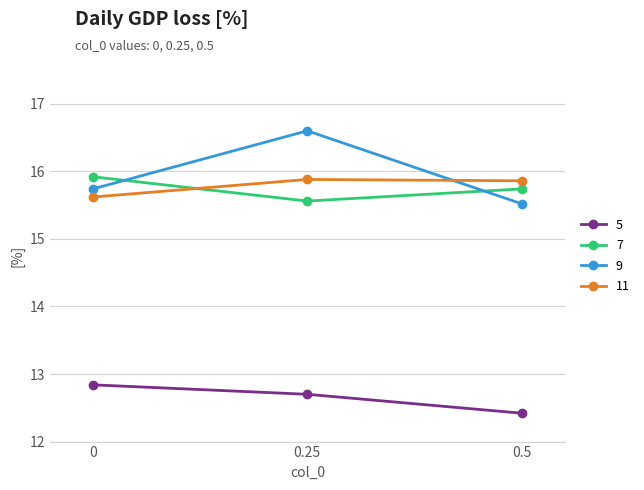

Count the 5 values in the range 12 to 13.

3